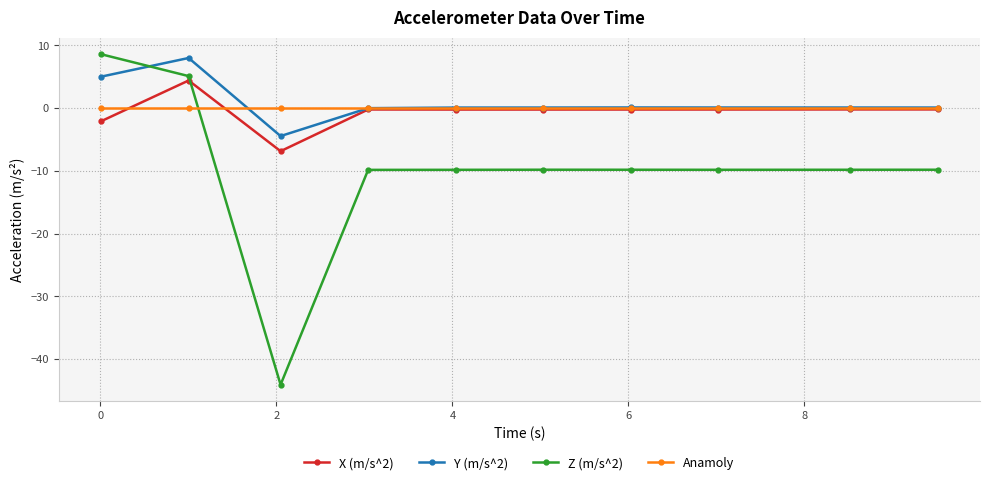

Which series has the largest total across all categories?

Y (m/s^2)